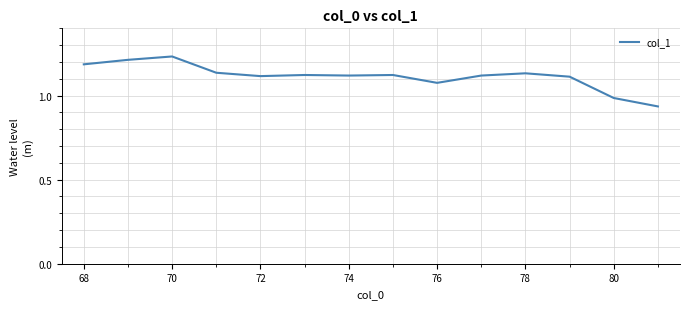

At which label does the data first exceed 1?

68